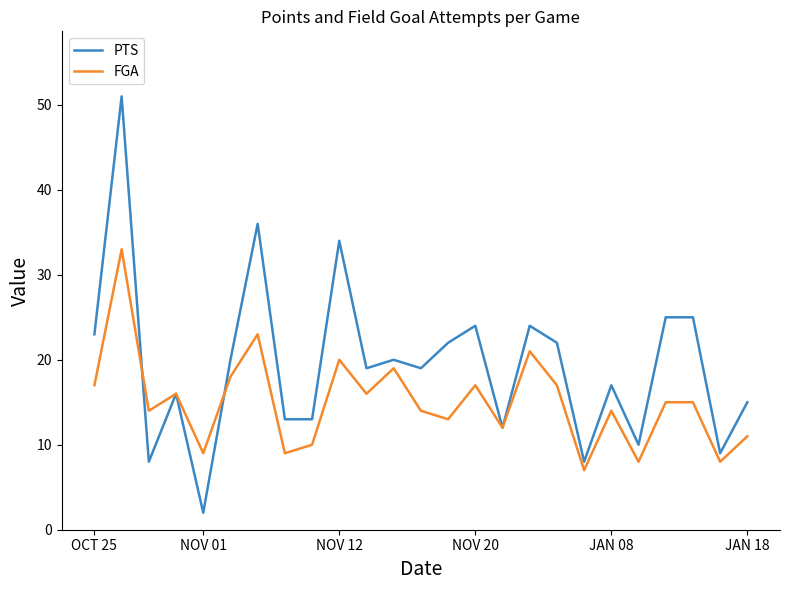

What is the maximum value shown in the chart?

51